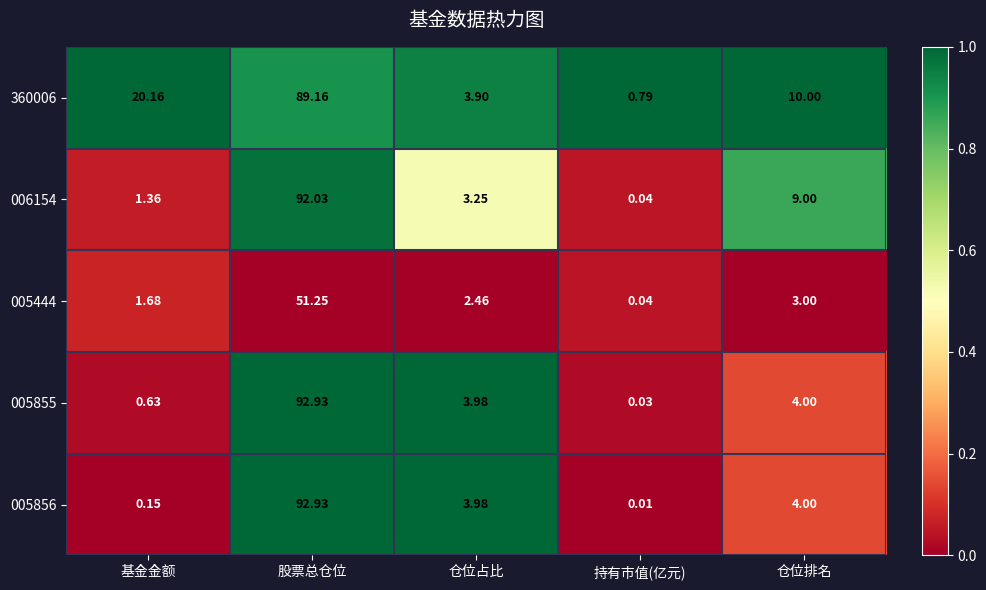

List the labels in order of 005444 value, smallest first.

持有市值(亿元), 基金金额, 仓位占比, 仓位排名, 股票总仓位